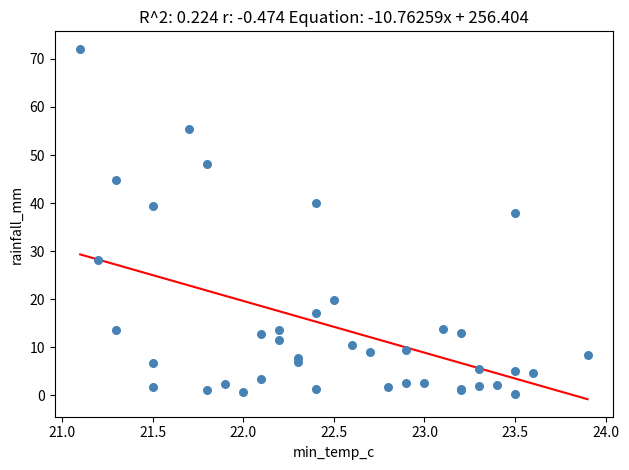

What Y value in the scatter plot is closest to 36?

38.0